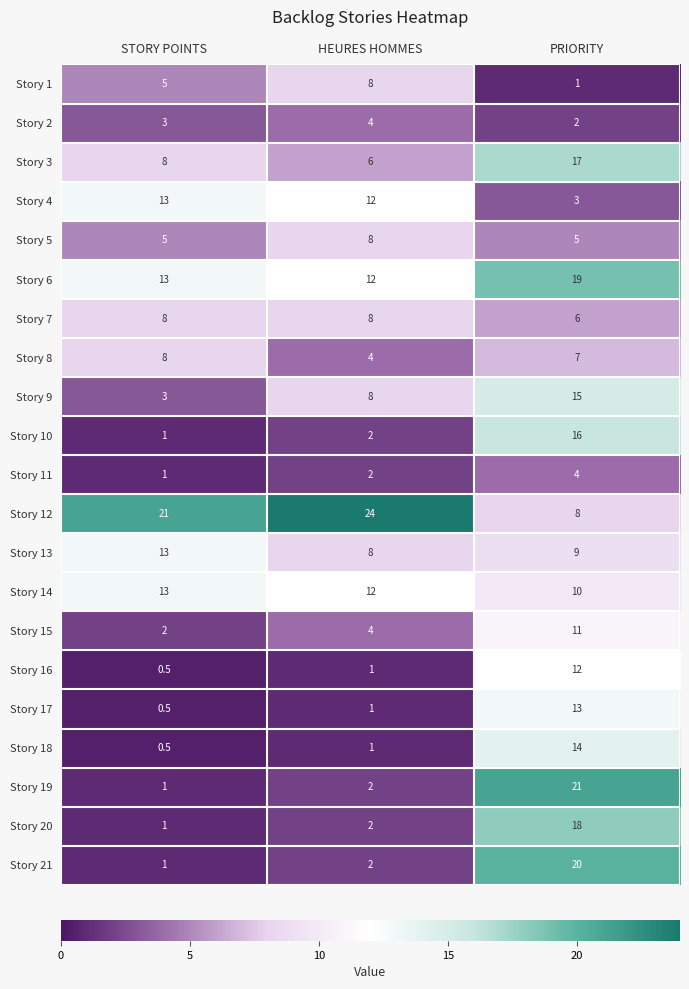

What is the total value across all series at PRIORITY?

231.0